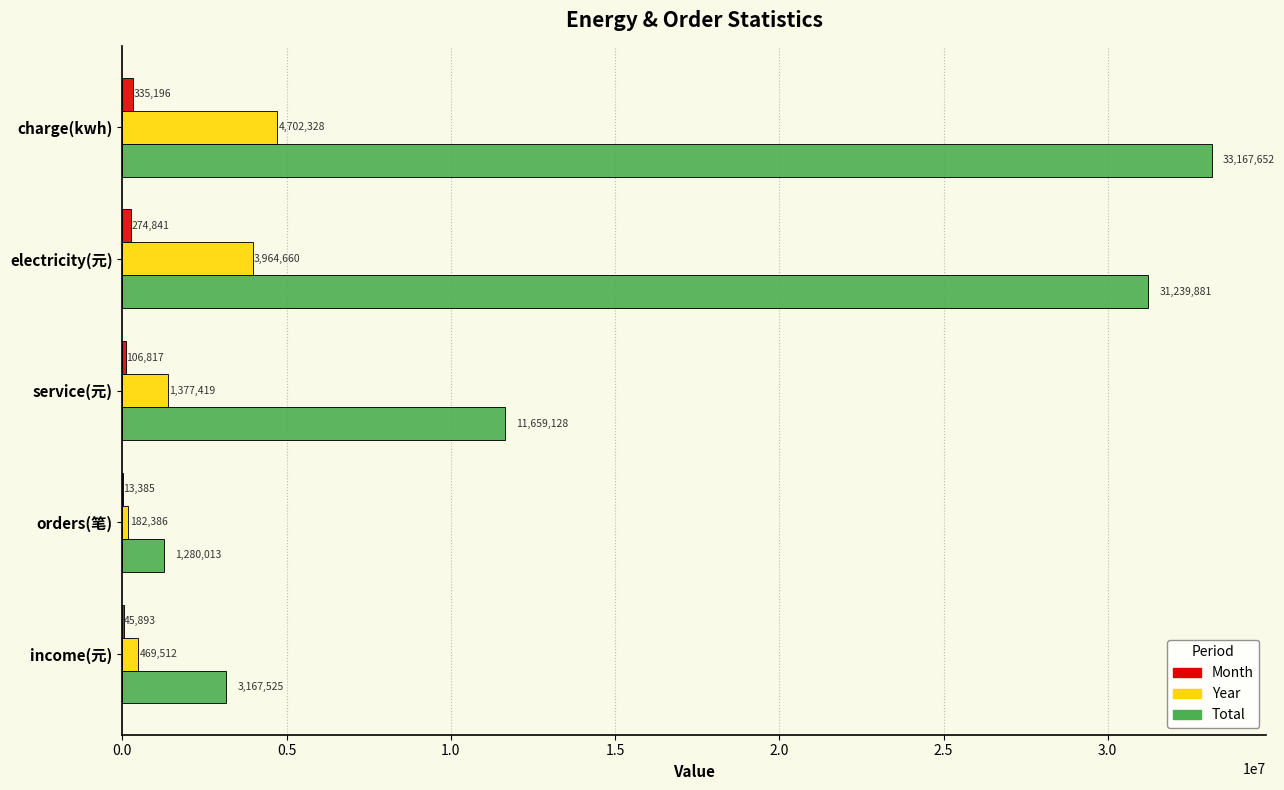

Which category has the highest value across all series?

charge(kwh)